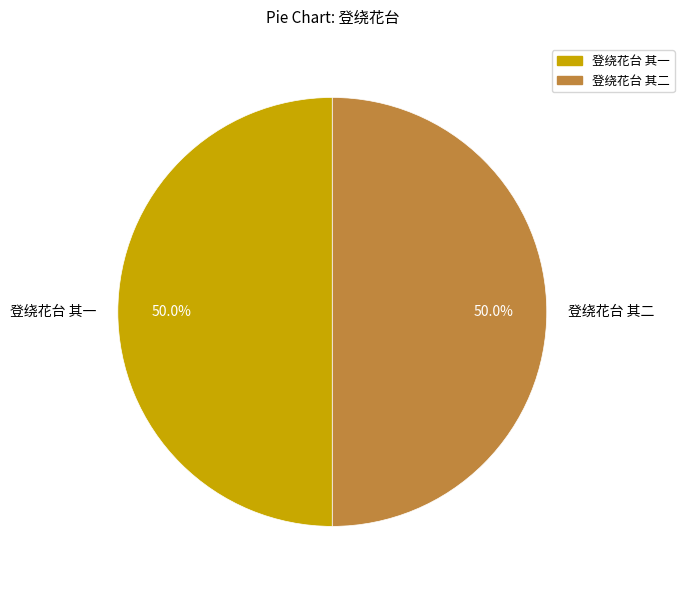

Approximately how many times larger is the value at 登绕花台 其一 compared to 登绕花台 其二?

1.0